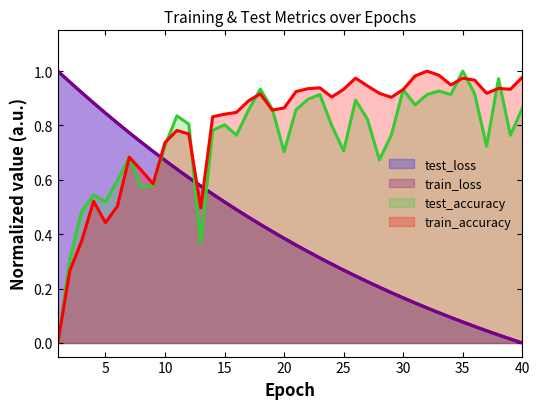

True or false: test_accuracy and test_loss intersect in this chart.

True